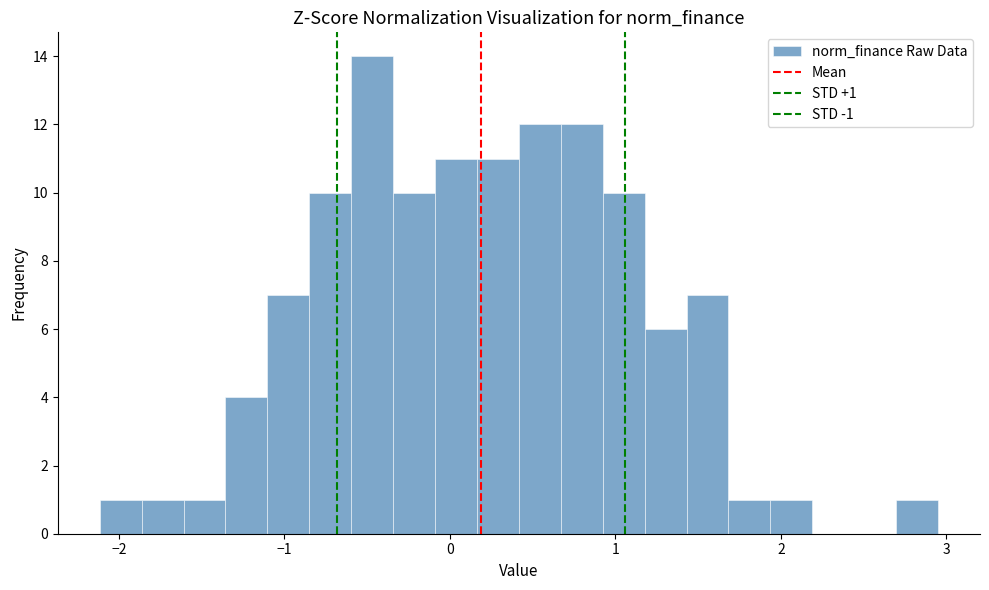

Around what value on the x-axis is the tallest bar? Give the approximate position of its centre, as read against the axis.

-0.5